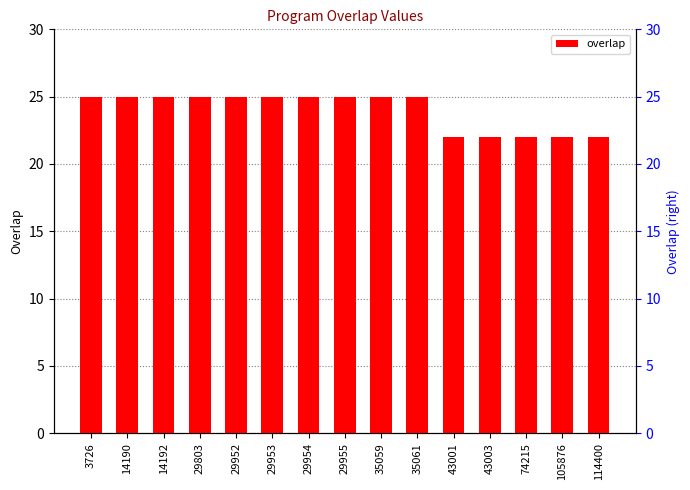

What is the value of the 15th bar from the left?

22